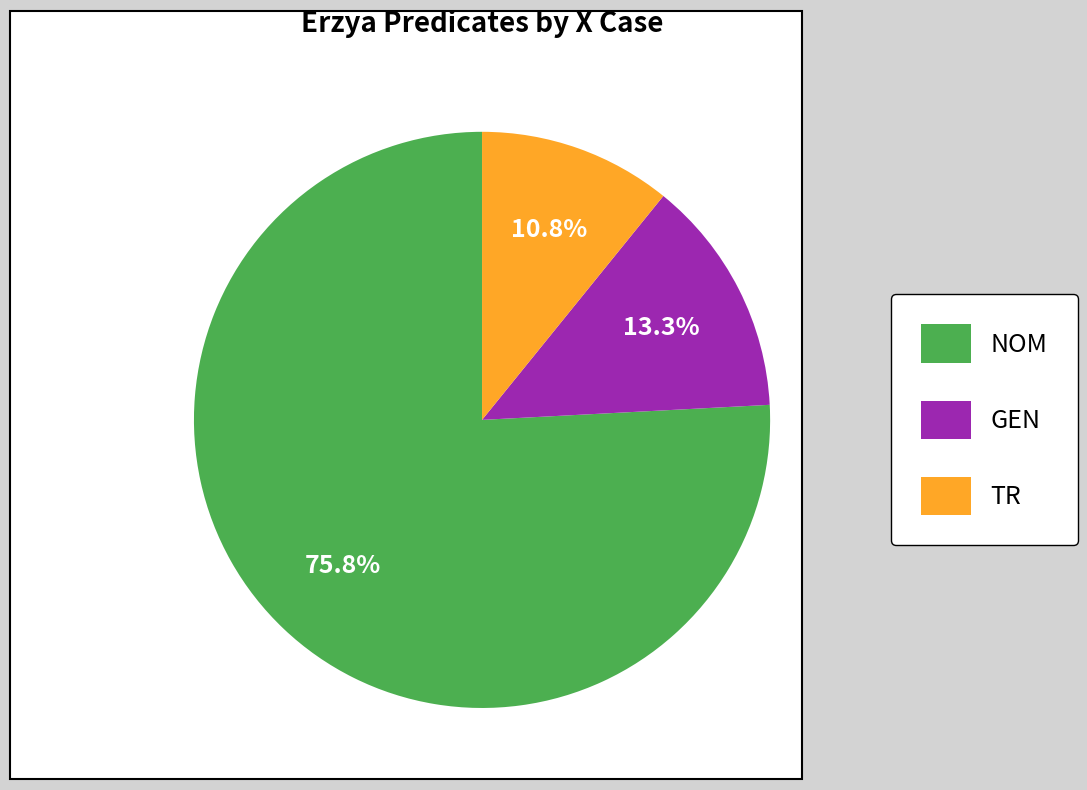

What percentage is the GEN slice, to the nearest percent?

13%